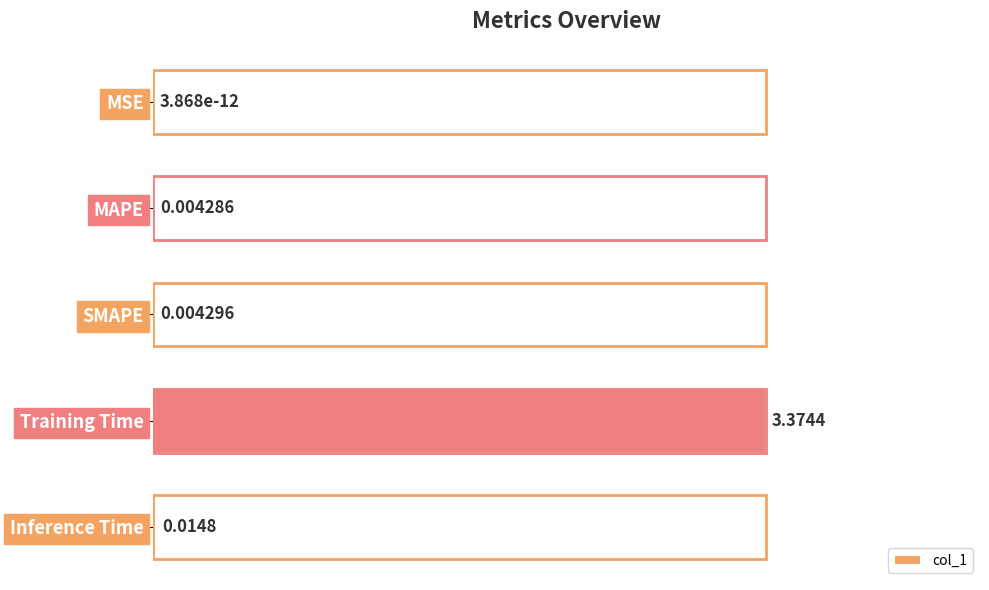

Which label corresponds to the largest value in the chart?

Training Time